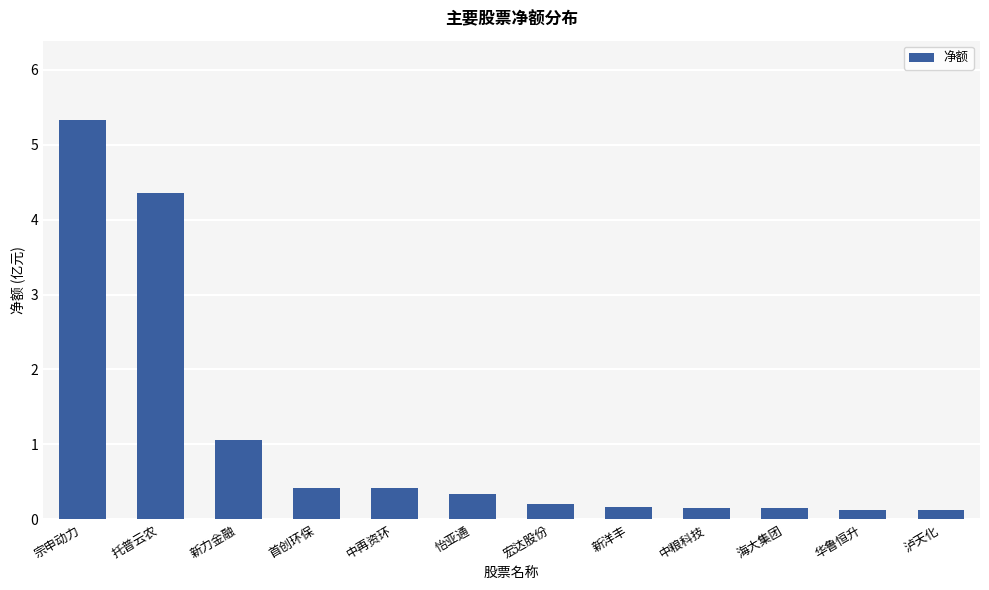

True or false: the data shows 2.5 at 托普云农.

False